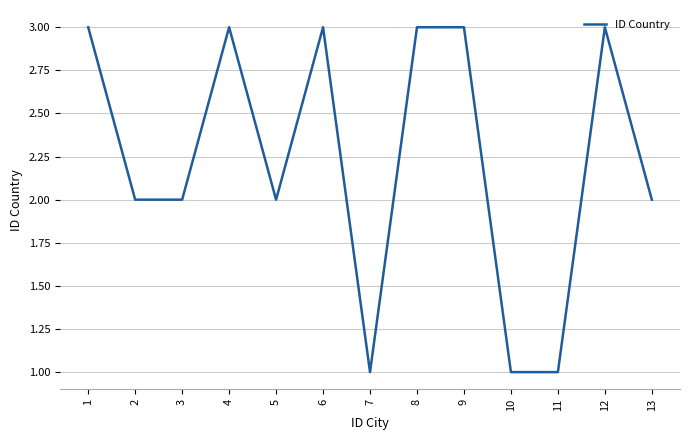

What is the greatest value displayed?

3